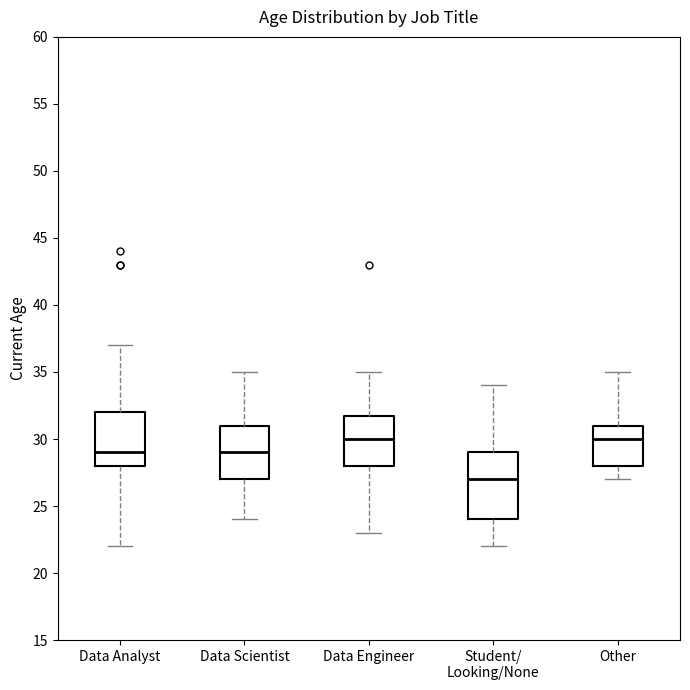

Reading left to right, transcribe this box plot: for each box, give where its median line is, the range the box spans, and where its two whiskers end, as read against the y-axis. The values are not printed on the chart, so give them approximately, as read against the axis.

Data Analyst: median 29, box 28 to 32, whiskers 22 to 37
Data Scientist: median 29, box 27 to 31, whiskers 24 to 35
Data Engineer: median 30, box 28 to 32, whiskers 23 to 35
Student/ Looking/None: median 27, box 24 to 29, whiskers 22 to 34
Other: median 30, box 28 to 31, whiskers 27 to 35